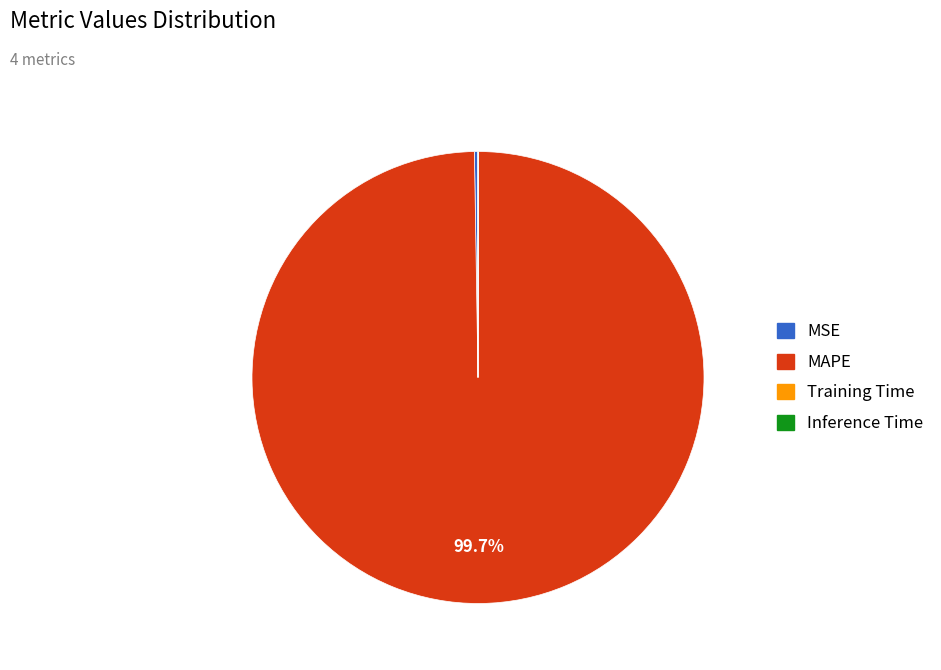

To the nearest percent, what percentage of the pie is MAPE?

100%